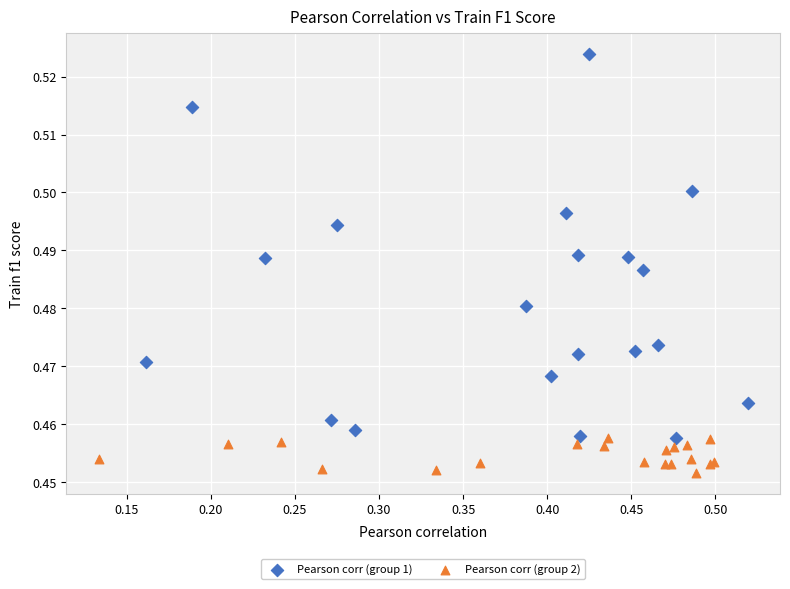

What are all the series names shown in the legend?

Pearson corr (group 1), Pearson corr (group 2)